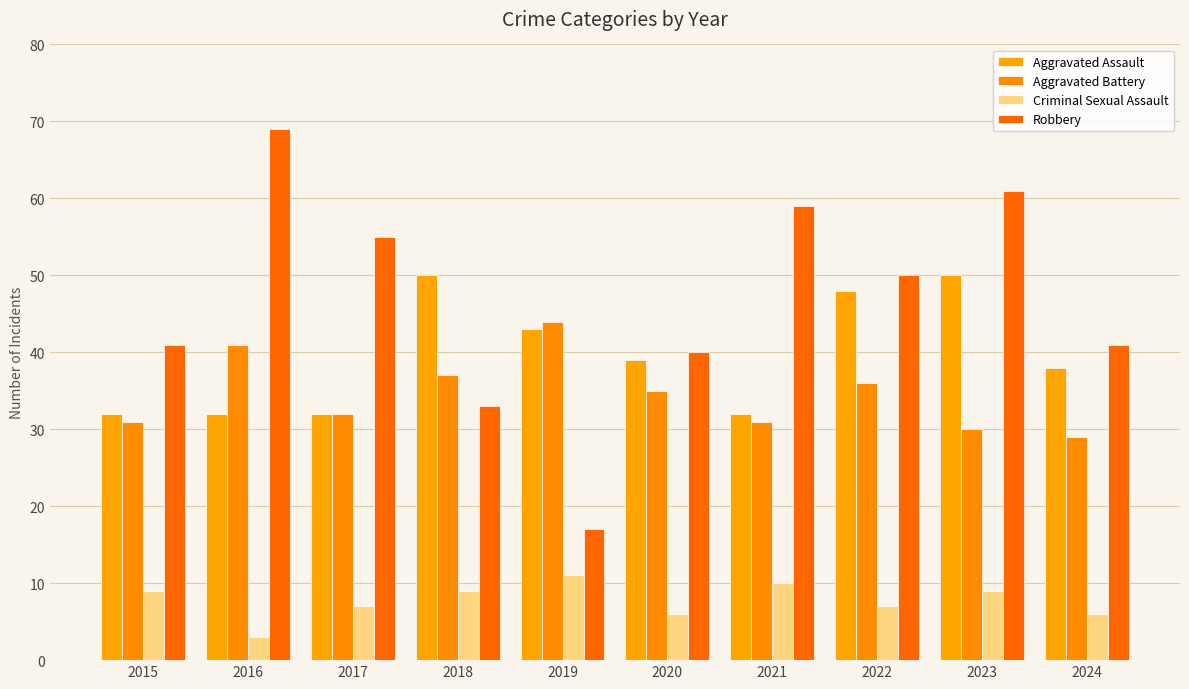

Reading left to right, list all the values displayed in this chart.

Aggravated Assault: 2015=32	2016=32	2017=32	2018=50	2019=43	2020=39	2021=32	2022=48	2023=50	2024=38
Aggravated Battery: 2015=31	2016=41	2017=32	2018=37	2019=44	2020=35	2021=31	2022=36	2023=30	2024=29
Criminal Sexual Assault: 2015=9	2016=3	2017=7	2018=9	2019=11	2020=6	2021=10	2022=7	2023=9	2024=6
Robbery: 2015=41	2016=69	2017=55	2018=33	2019=17	2020=40	2021=59	2022=50	2023=61	2024=41